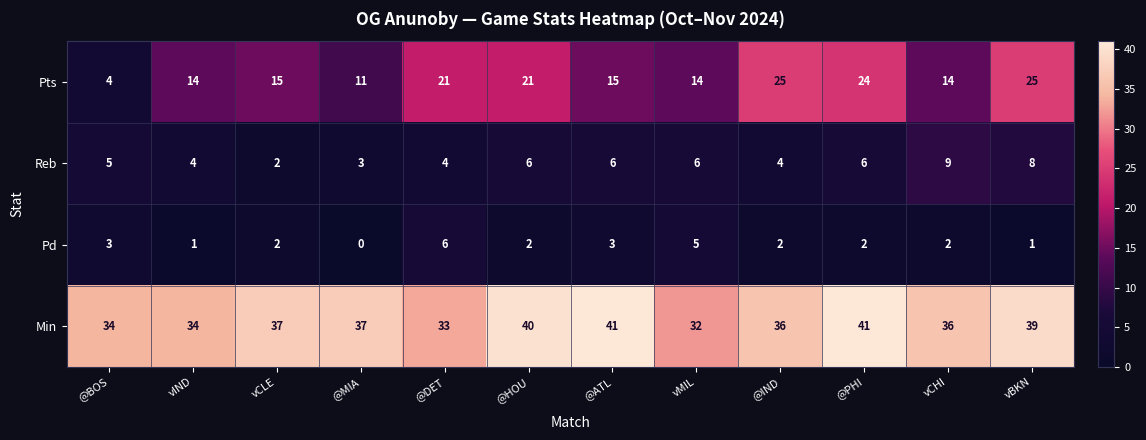

Which series has the widest spread of values?

Pts